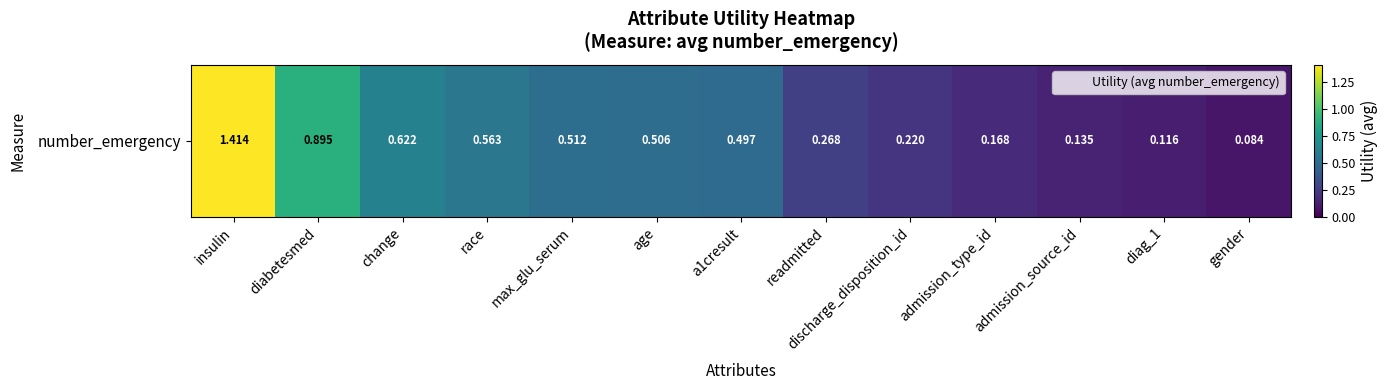

At which category does the chart reach its minimum across all series?

gender